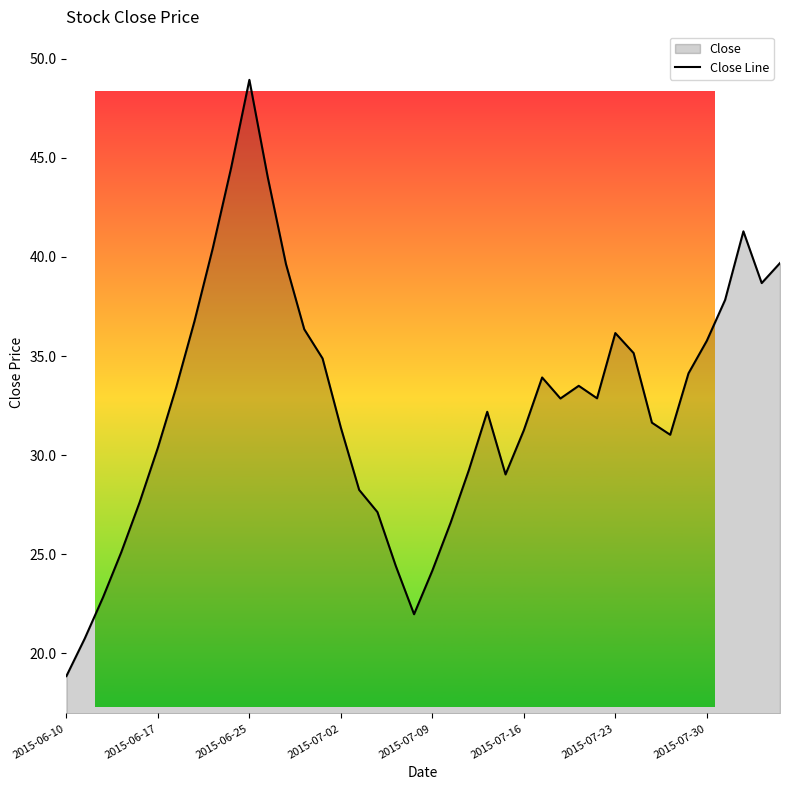

True or false: there are more than 1 points higher than both neighbors.

True